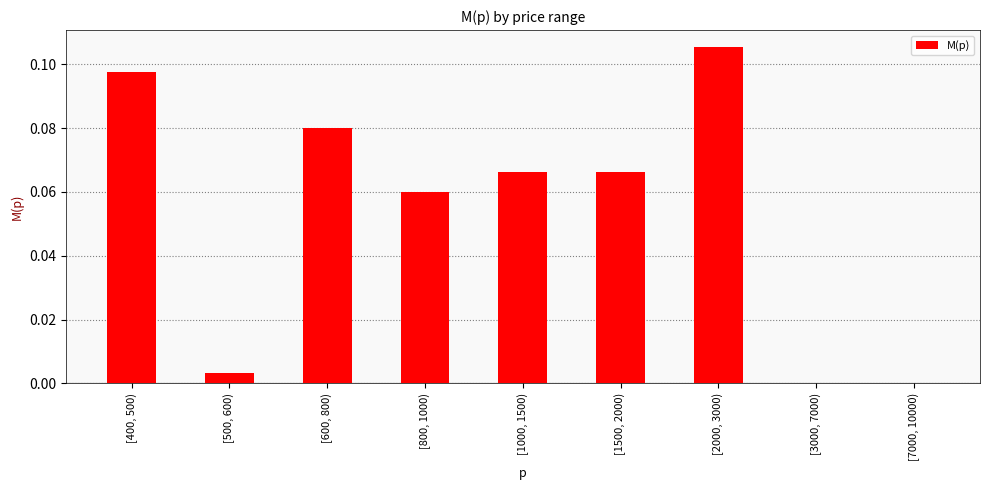

What is the sum of all values?

0.5